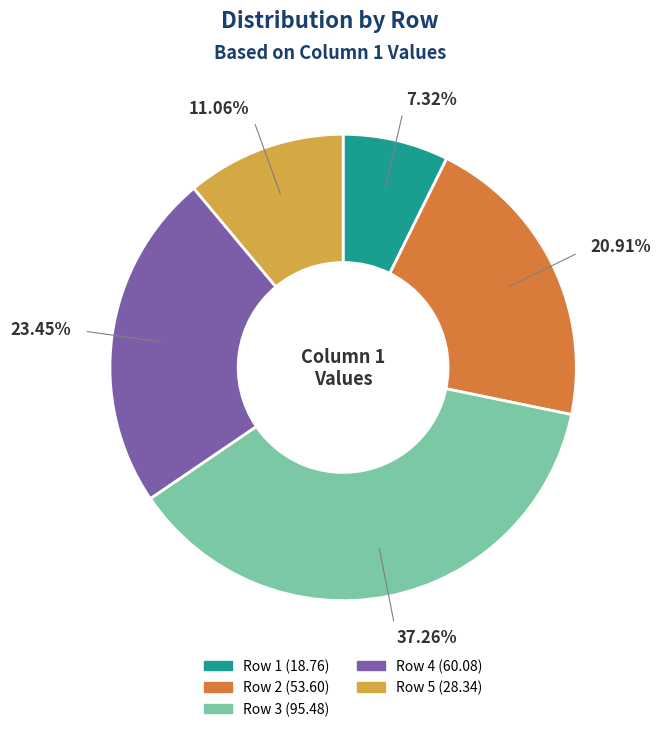

Which category has the smallest portion of the pie?

Row 1